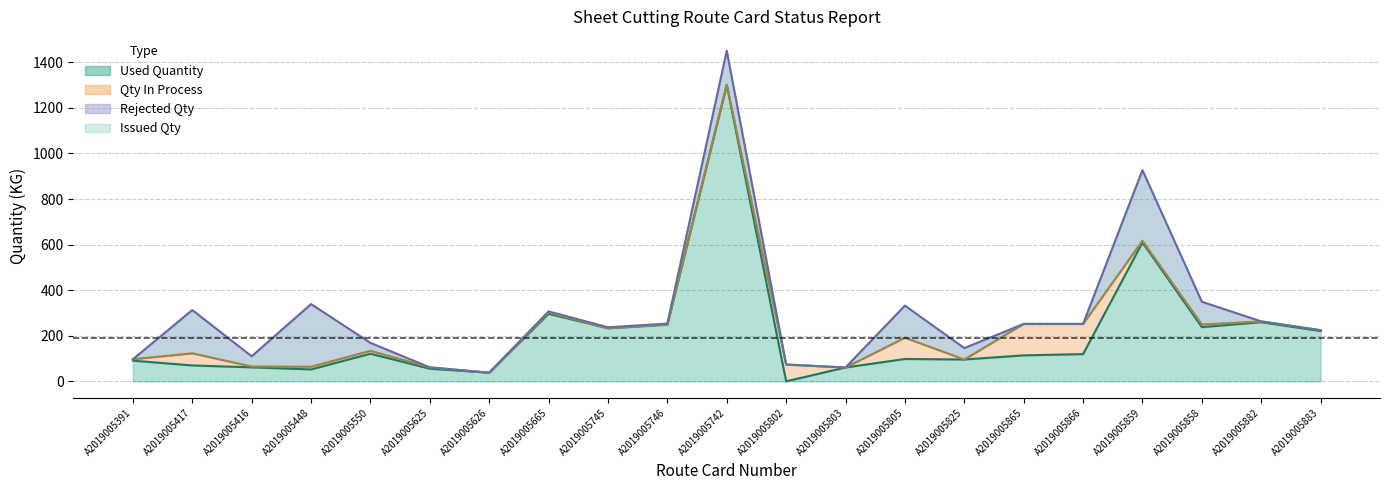

Rank the categories by Issued Qty value from highest to lowest.

A2019005742, A2019005859, A2019005665, A2019005882, A2019005866, A2019005865, A2019005858, A2019005746, A2019005745, A2019005883, A2019005805, A2019005550, A2019005417, A2019005391, A2019005825, A2019005802, A2019005416, A2019005448, A2019005625, A2019005803, A2019005626